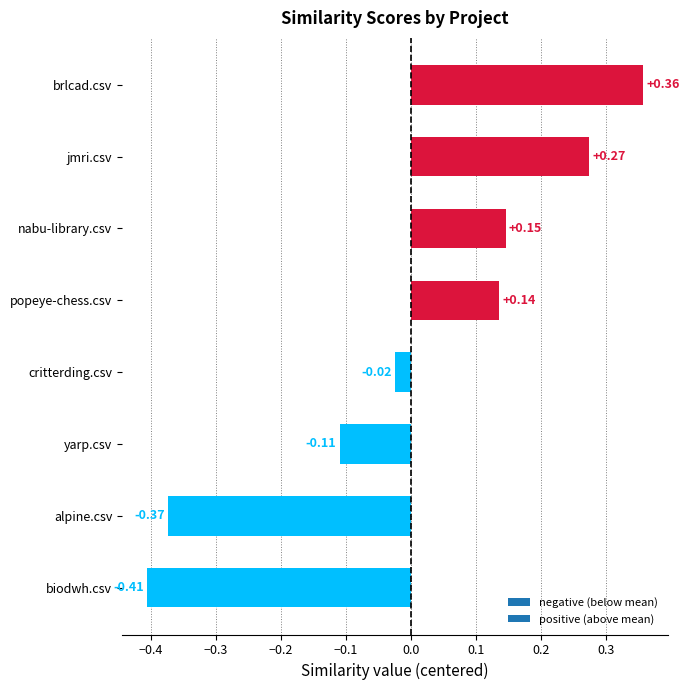

Are the bars horizontal?

Yes